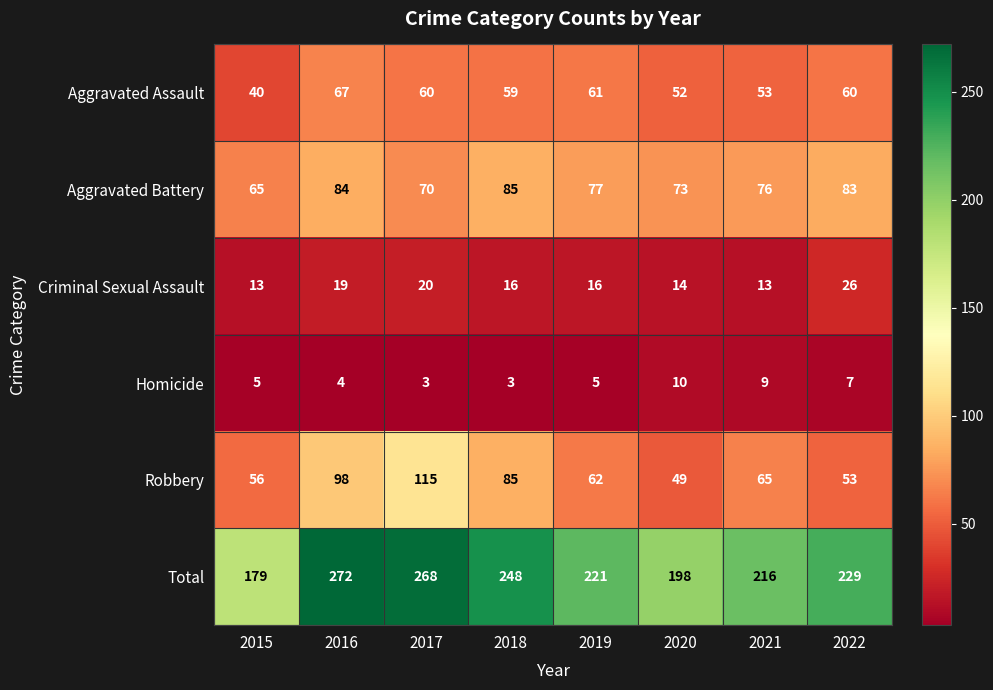

How many distinct data groups are displayed?

6